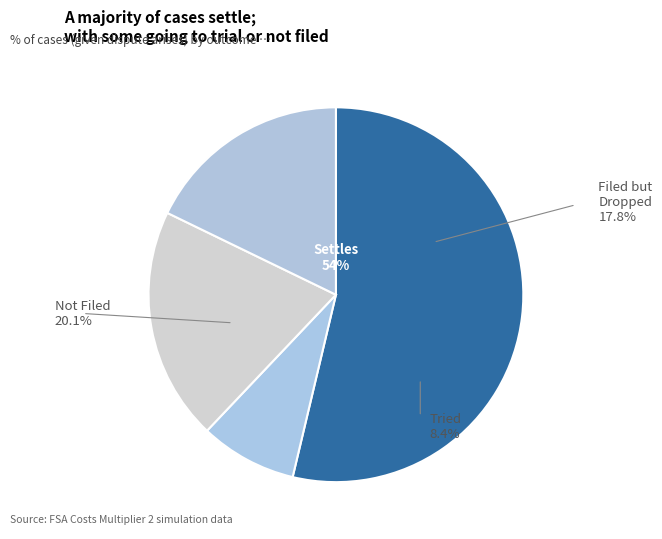

Does Settles account for over 50% of the chart?

Yes